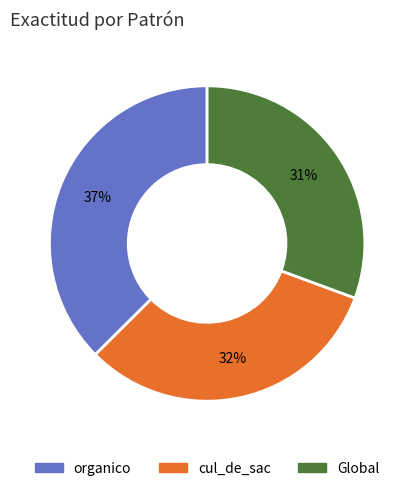

Which slice is the largest?

organico